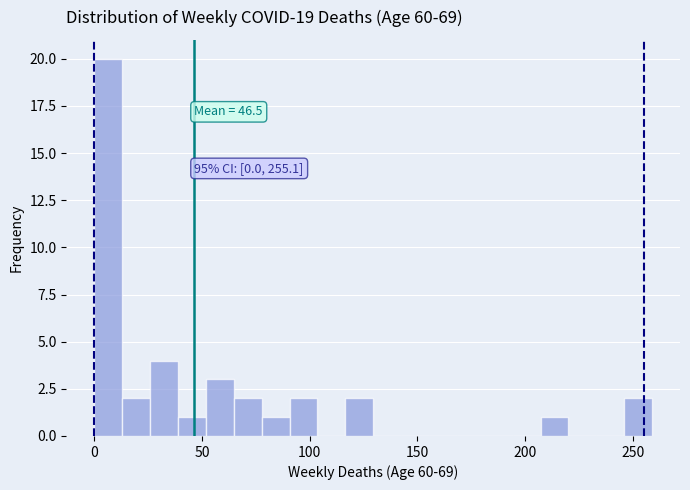

Around what value on the x-axis is the tallest bar? Give the approximate position of its centre, as read against the axis.

5